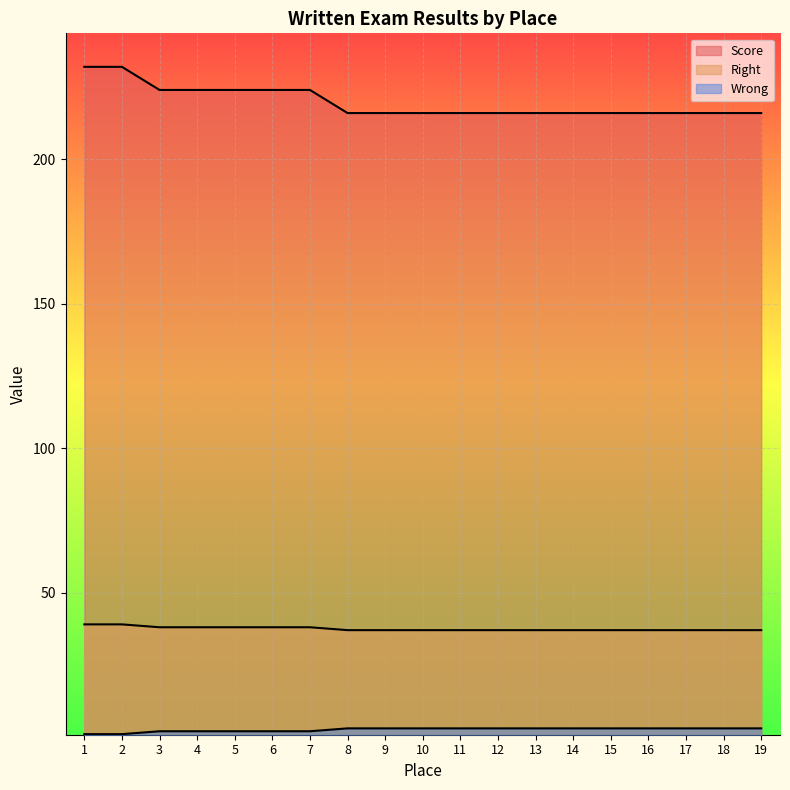

At how many categories does at least one series exceed 214?

19